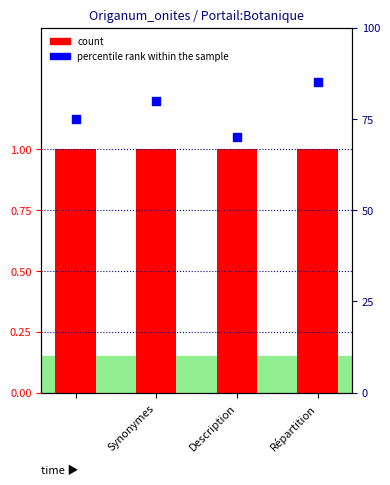

Which series has the largest Y range (max minus min)?

percentile rank within the sample